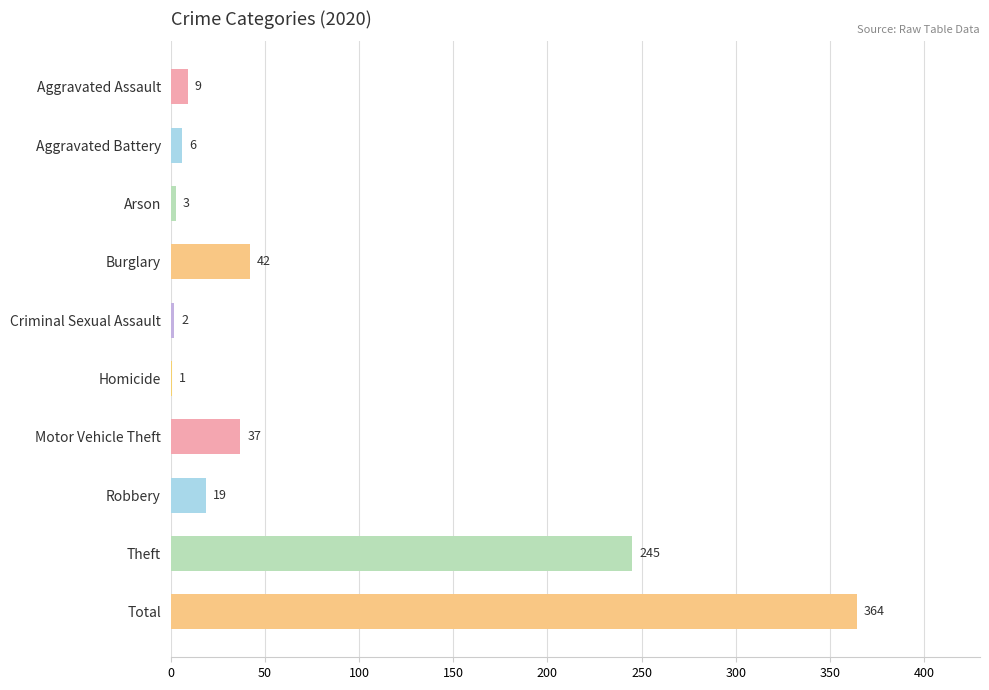

What is the sum of all values?

728